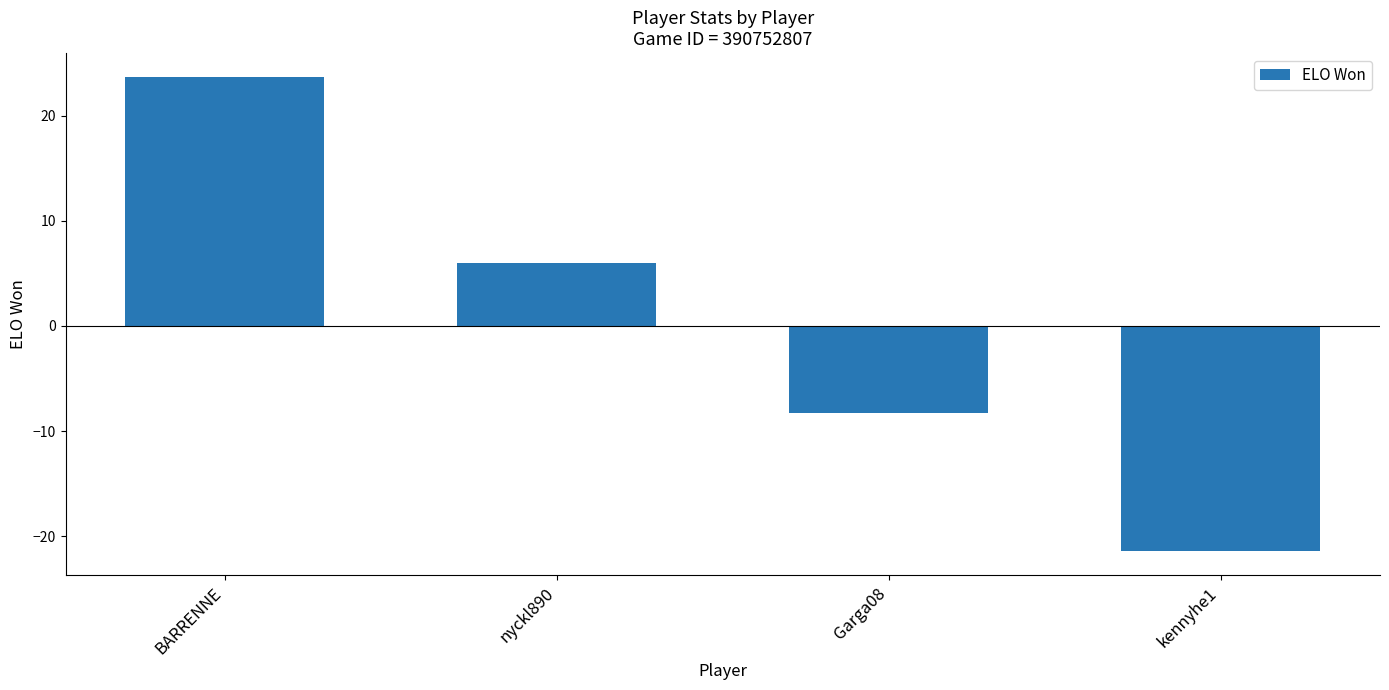

At which label does the data first exceed 5?

BARRENNE